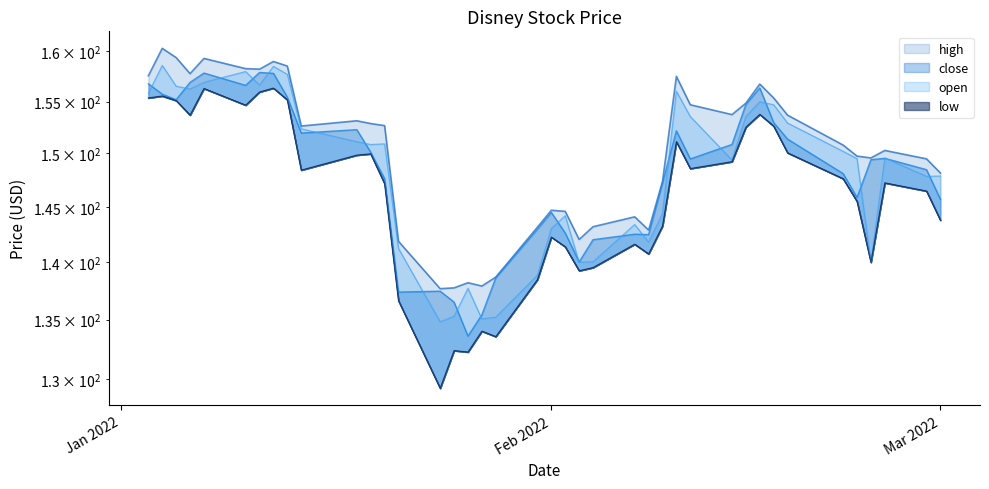

What is the value of the close point at the 33rd from the left?

152.9